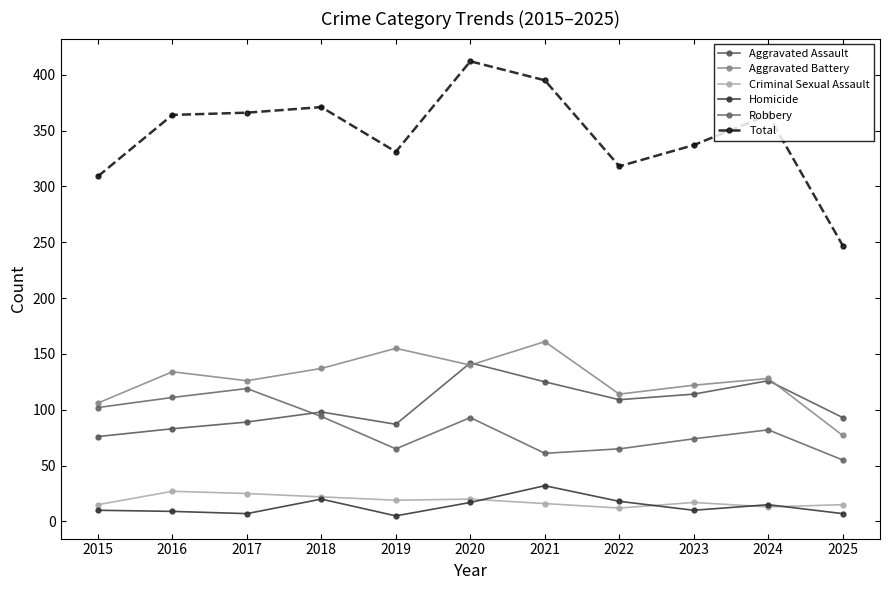

Does the chart have visible grid lines?

No